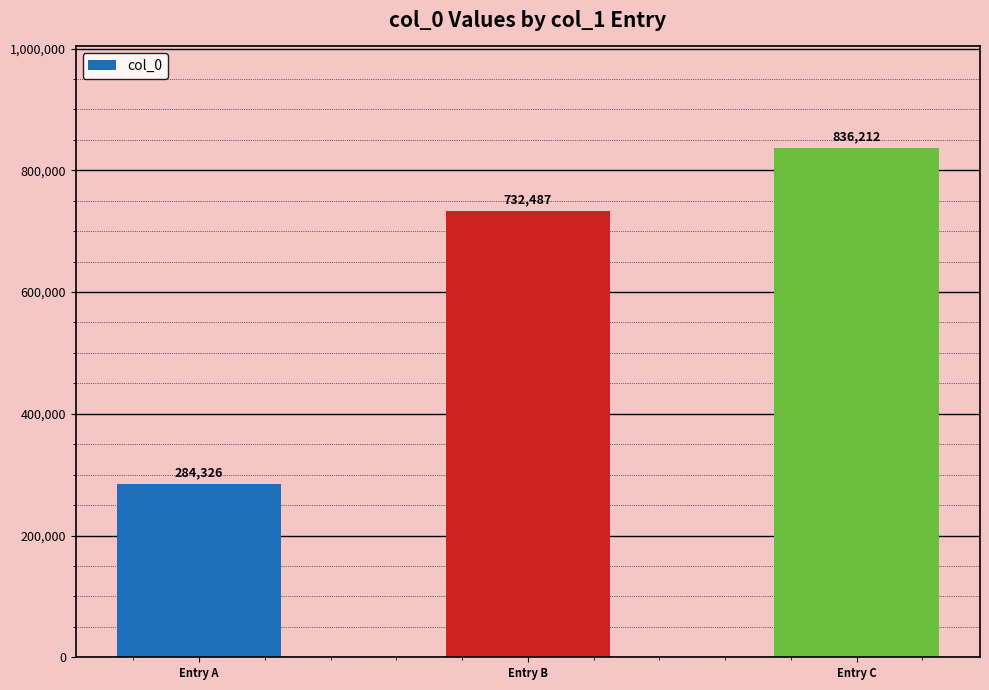

Rank the categories by value from highest to lowest.

Entry C, Entry B, Entry A